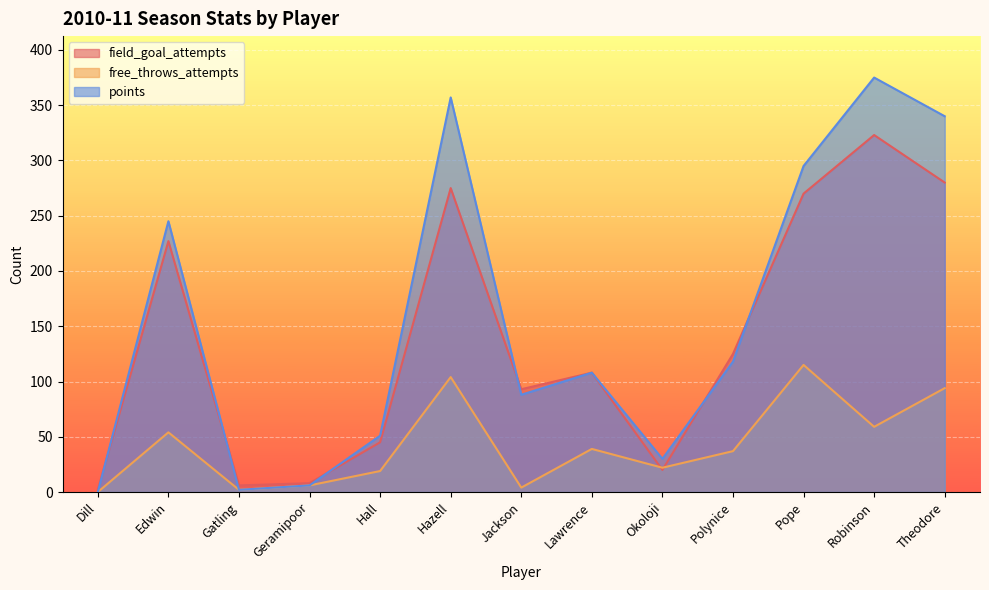

How many values in points are above zero?

12